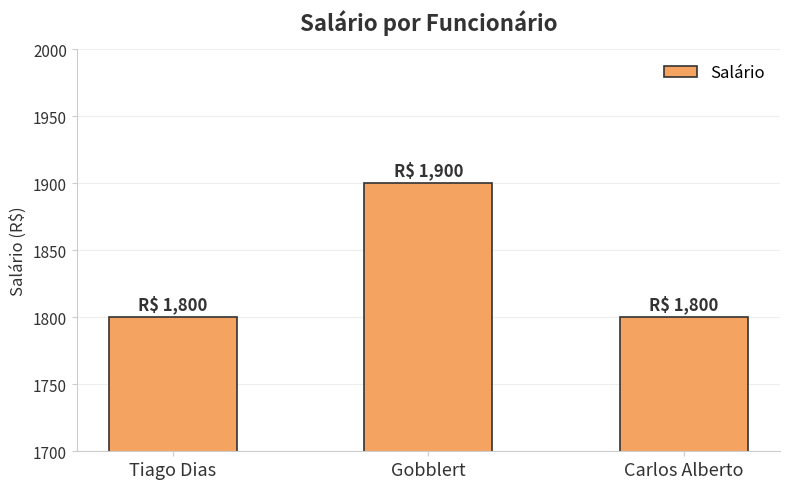

Which has a higher value, Gobblert or Tiago Dias?

Gobblert